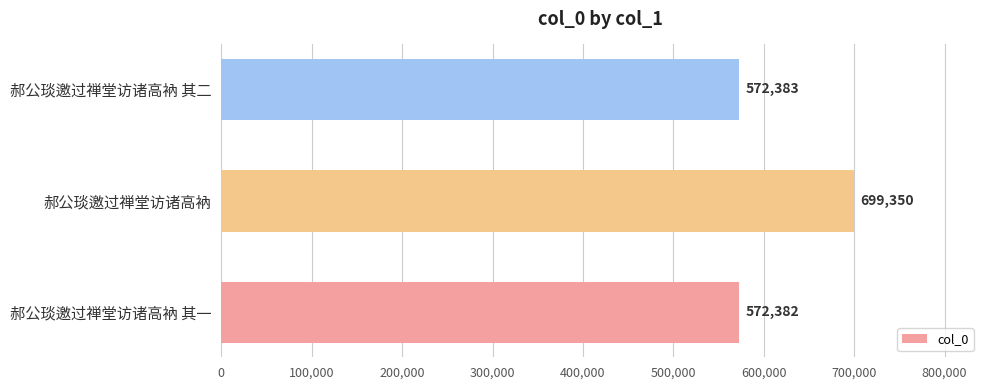

The value at 郝公琰邀过禅堂访诸高衲 is 292015. True or false?

False